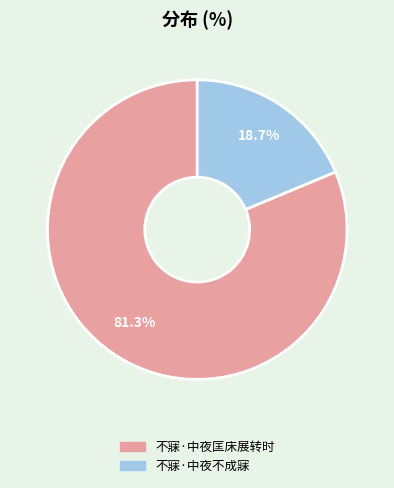

What is the smallest slice in the pie chart?

不寐·中夜不成寐